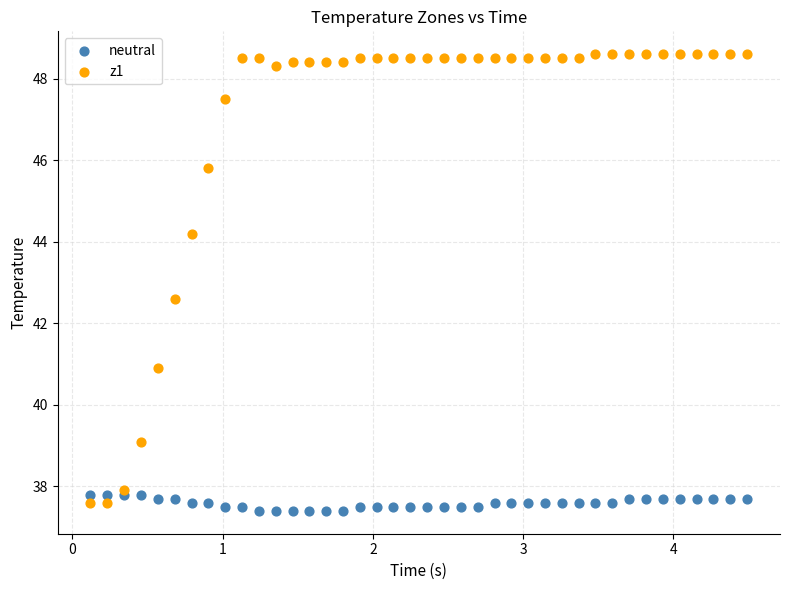

Which series contains the lowest Y value?

neutral